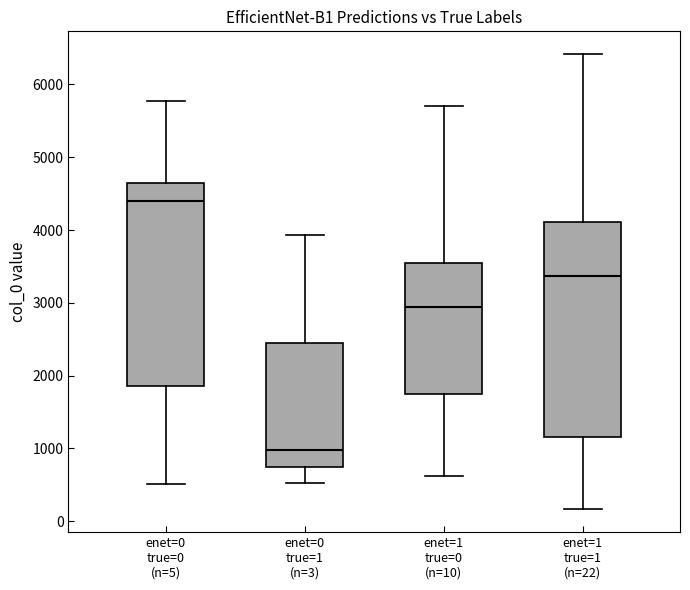

Reading left to right, transcribe this box plot: for each box, give where its median line is, the range the box spans, and where its two whiskers end, as read against the y-axis. The values are not printed on the chart, so give them approximately, as read against the axis.

enet=0 true=0 (n=5): median 4400, box 1900 to 4600, whiskers 500 to 5800
enet=0 true=1 (n=3): median 1000, box 800 to 2500, whiskers 500 to 3900
enet=1 true=0 (n=10): median 2900, box 1700 to 3500, whiskers 600 to 5700
enet=1 true=1 (n=22): median 3400, box 1200 to 4100, whiskers 200 to 6400